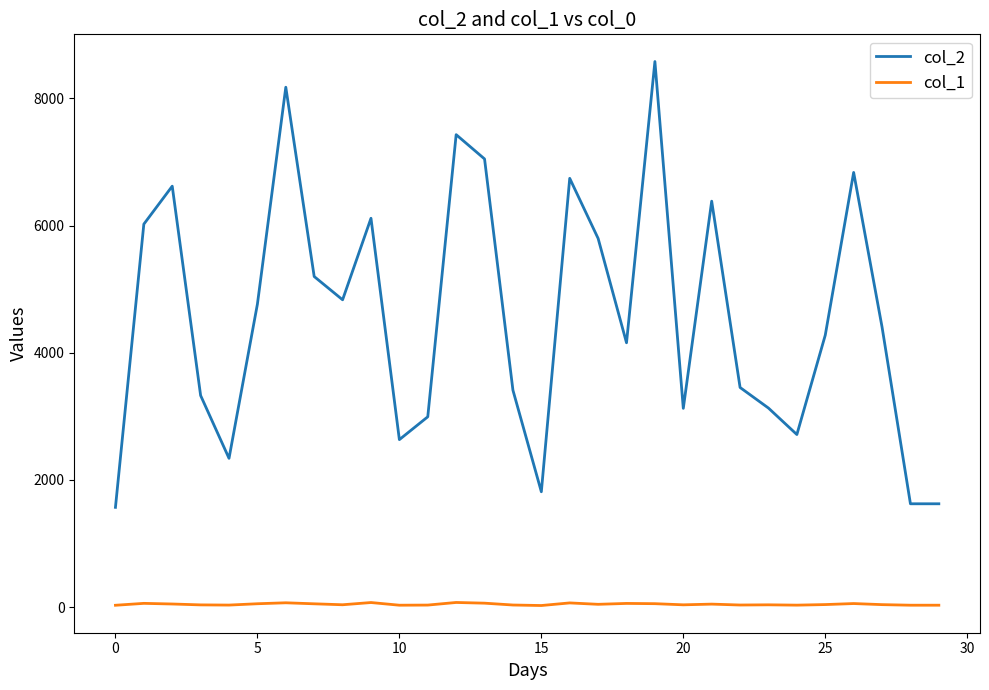

Which series has the widest spread of values?

col_2